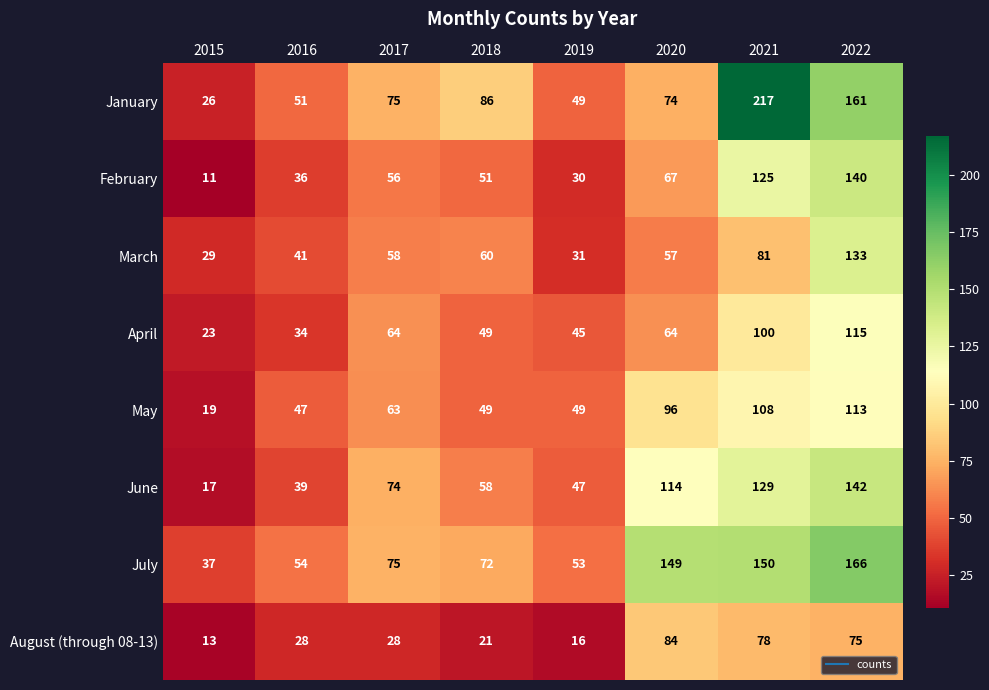

The value of July at 2019 is 17. True or false?

False